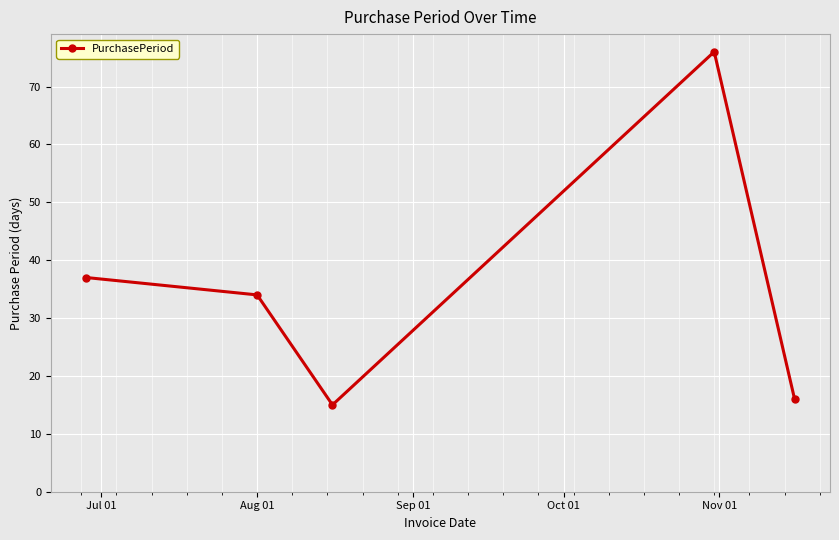

What is the value of the 5th point from the left?

16